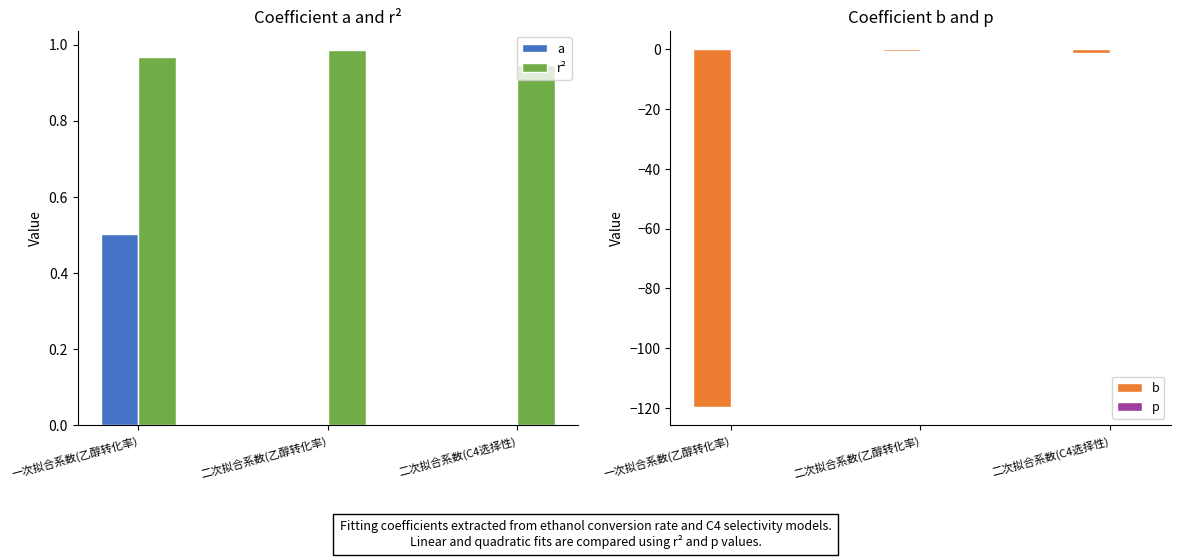

What position from the right is 二次拟合系数(C4选择性)?

1